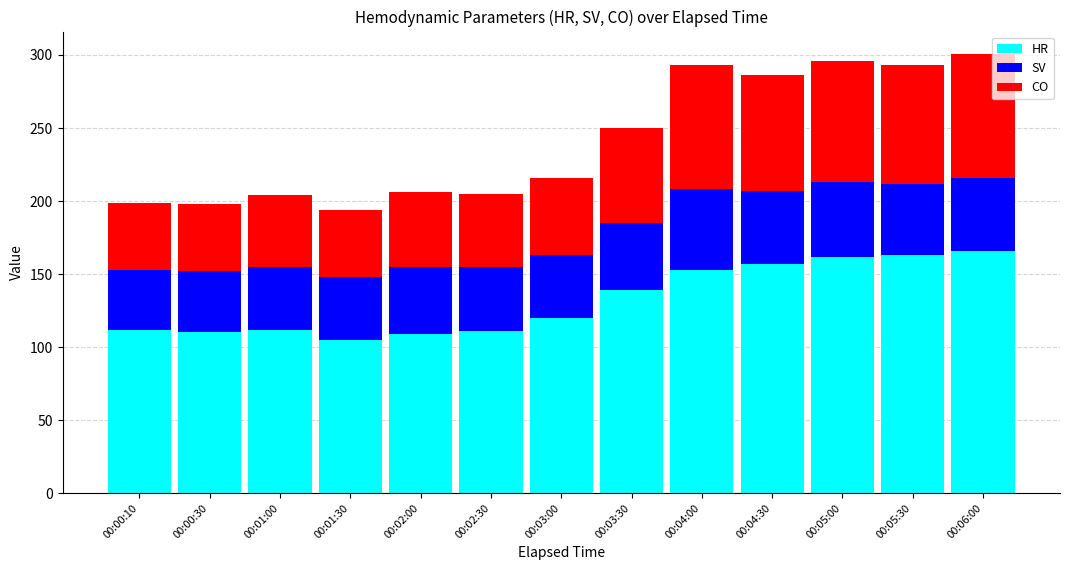

Where is HR nearest to the value 135?

00:03:30